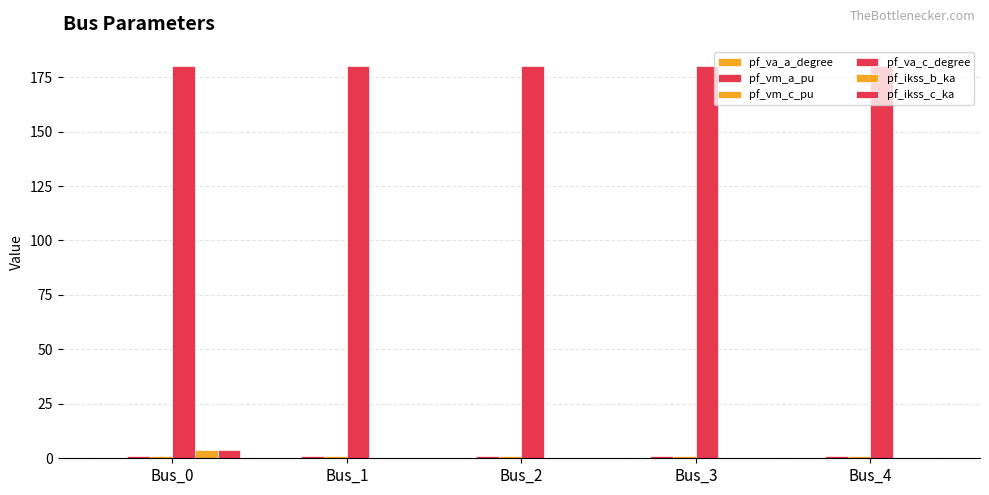

How many data points does each series have?

5